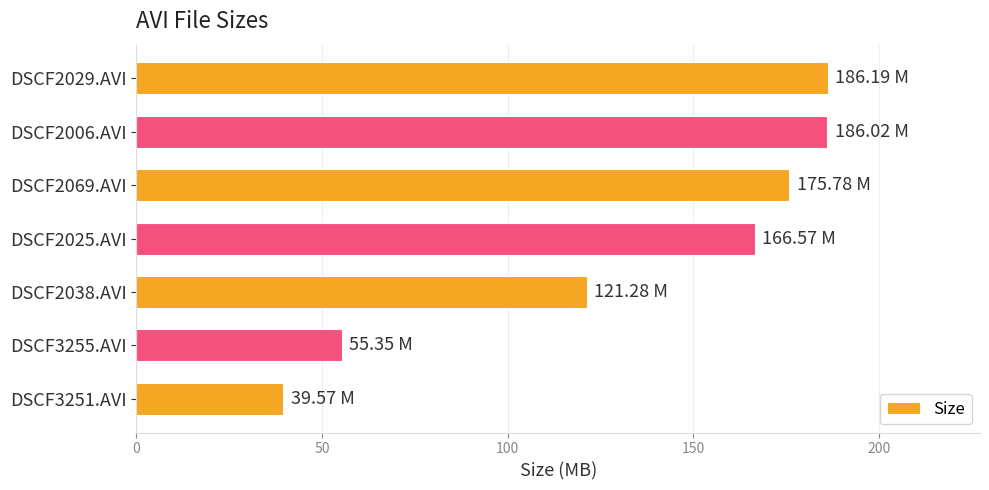

What is the difference between the maximum and second lowest values?

130.8